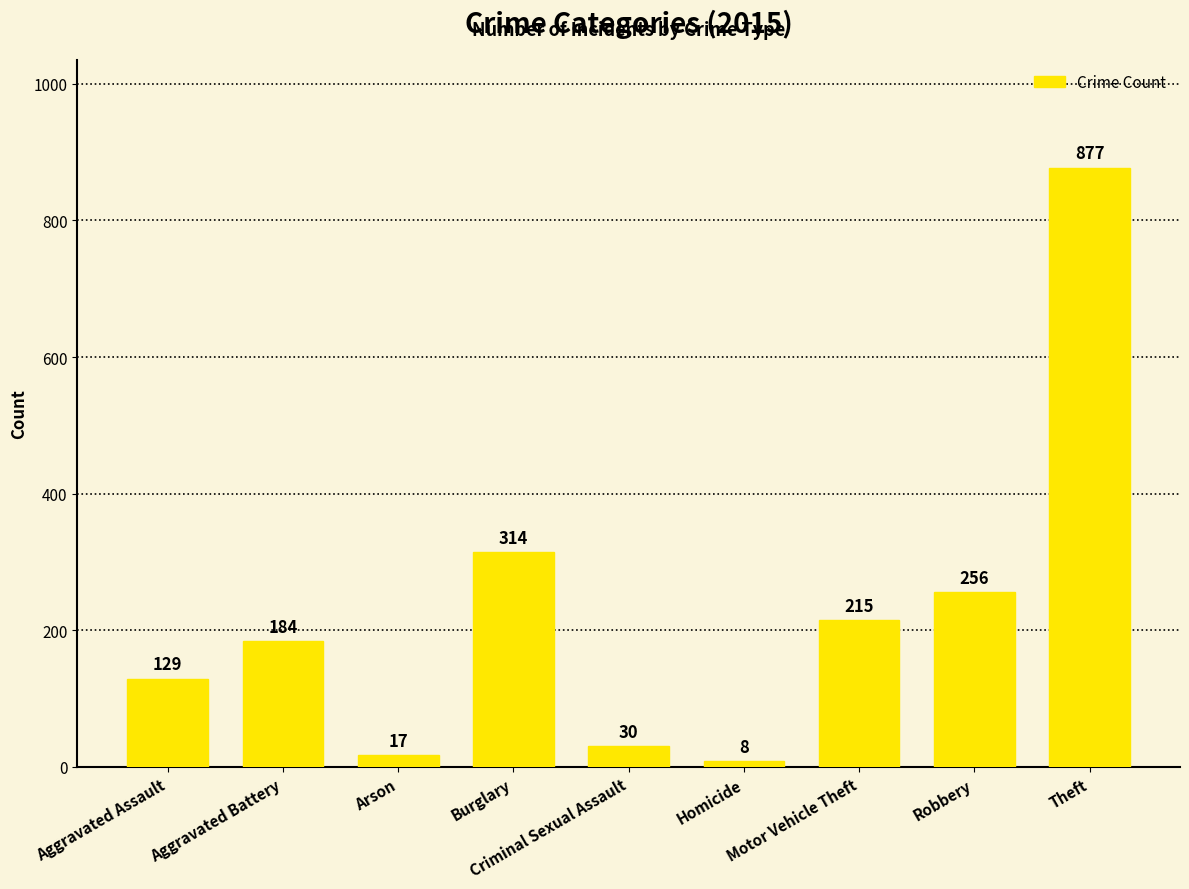

What is the label of the 8th bar from the right?

Aggravated Battery